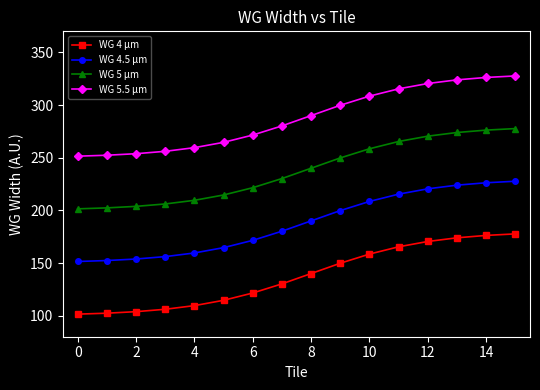

At how many categories does at least one series exceed 134?

16